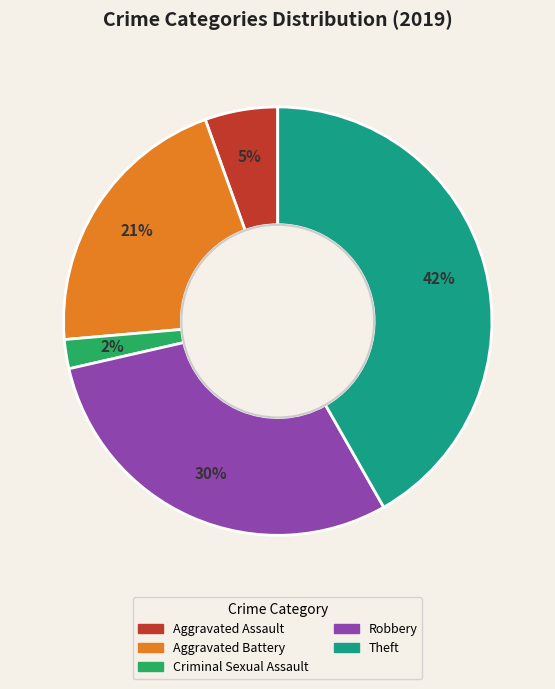

To the nearest percent, what is the average slice percentage?

20%